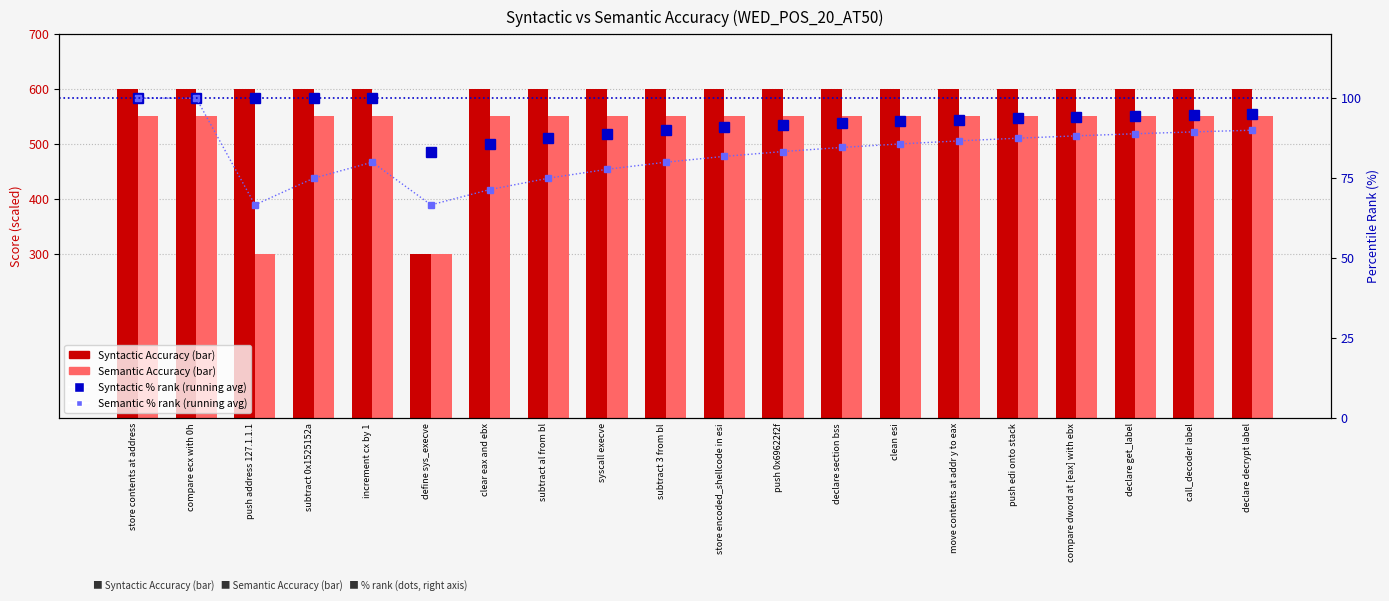

Is it true that Semantic % rank equals 100.0 at store contents at address?

True